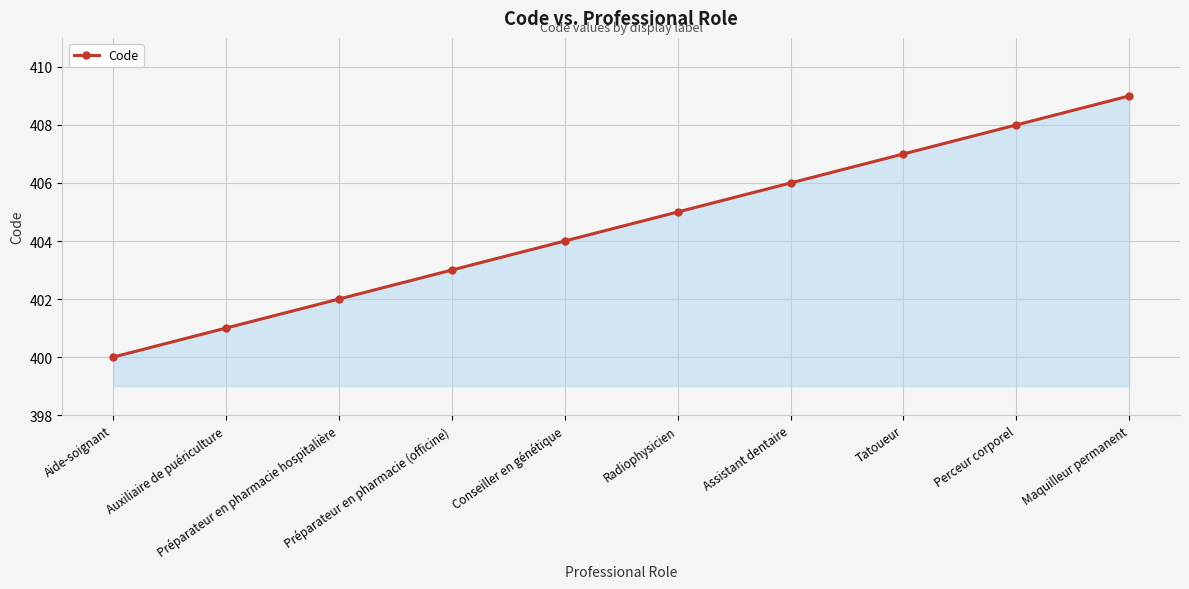

What is the smallest value displayed?

400